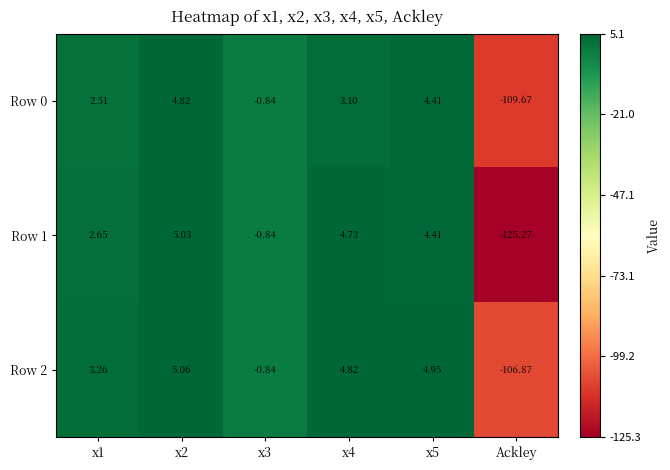

How many categories are shown in the chart?

6